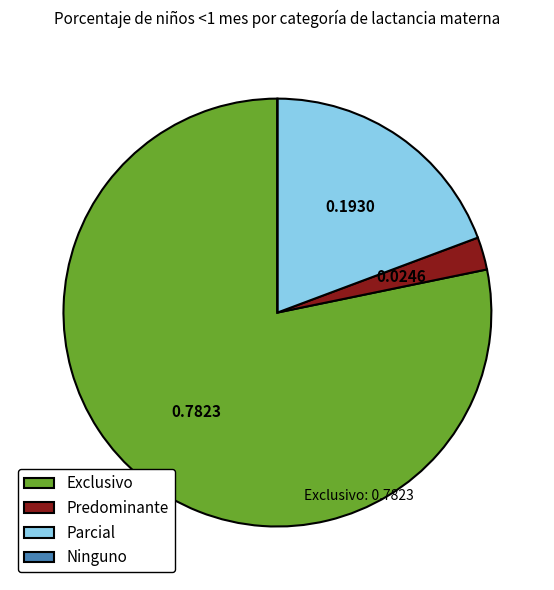

Do Parcial and Exclusivo together represent more than half of the pie?

Yes